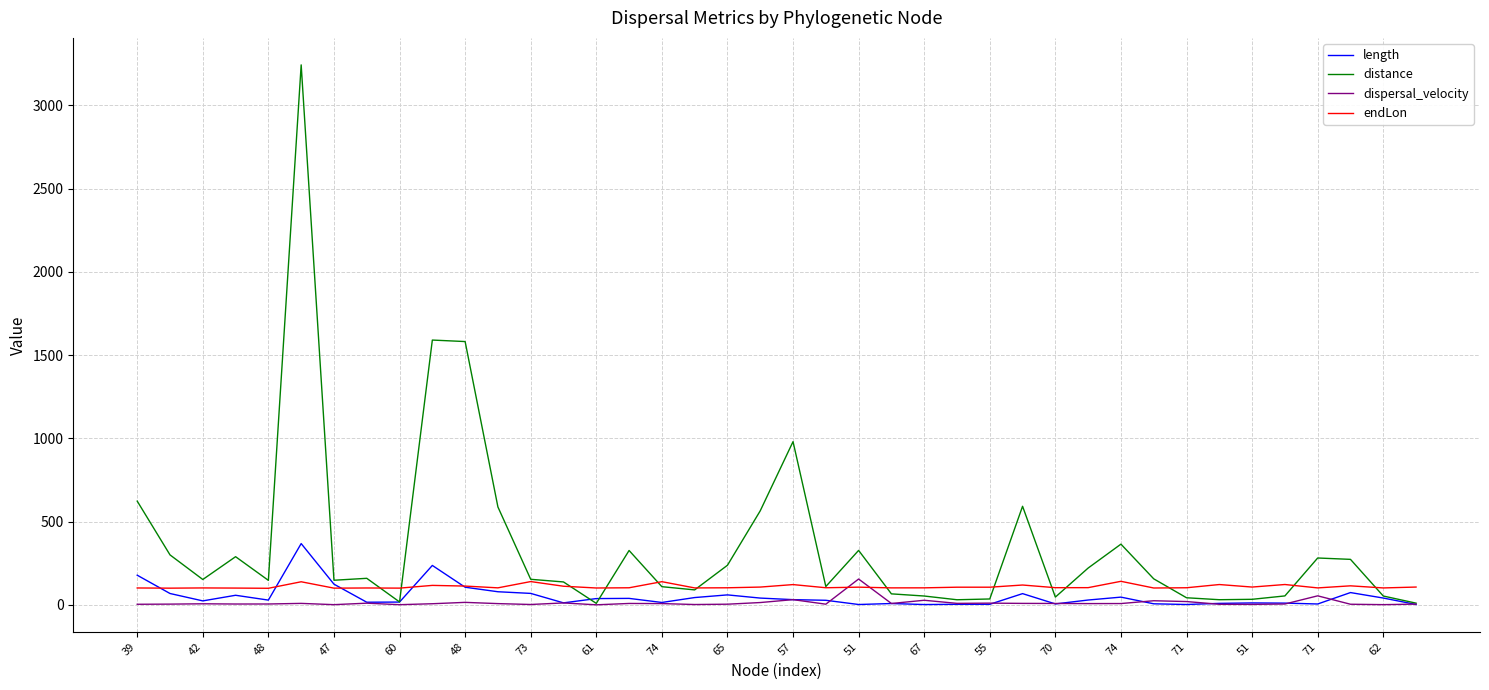

What is the highest value of the distance series?

3242.3